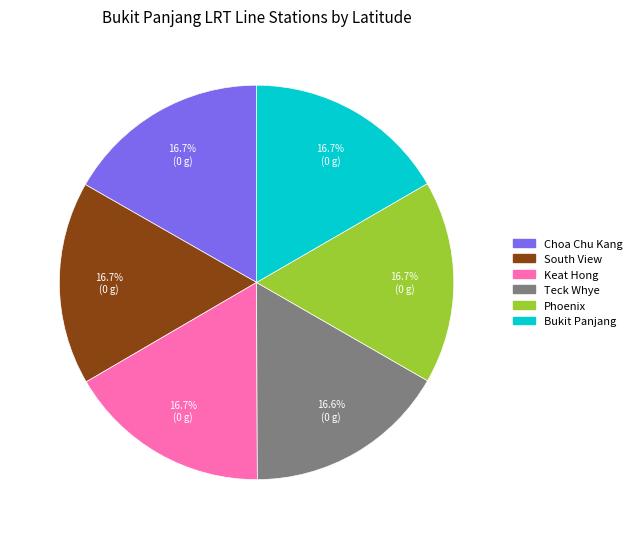

What percentage do Choa Chu Kang and South View together represent?

33.4%